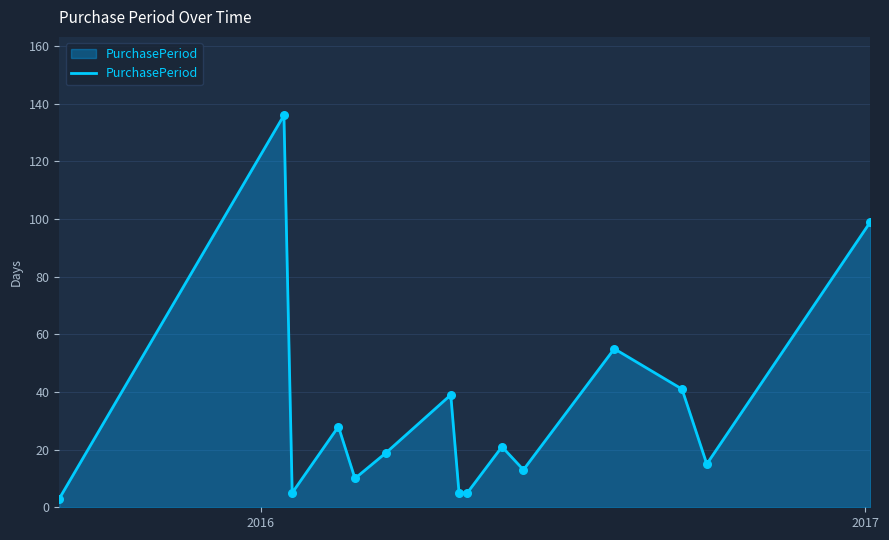

What is the maximum value shown in the chart?

136